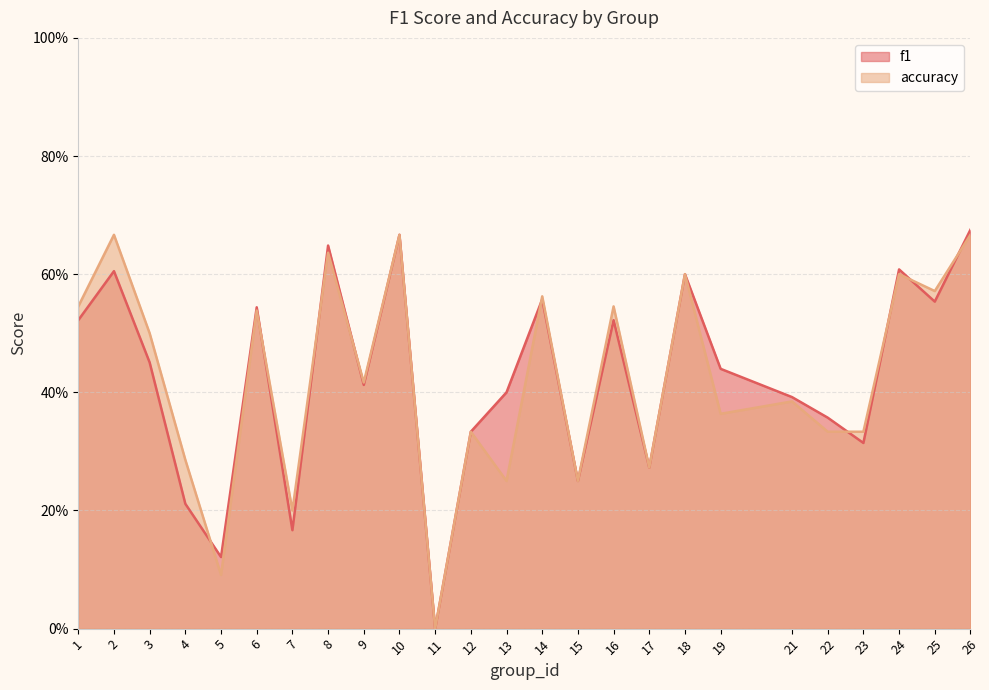

What is the total value across all series at 26?

1.3